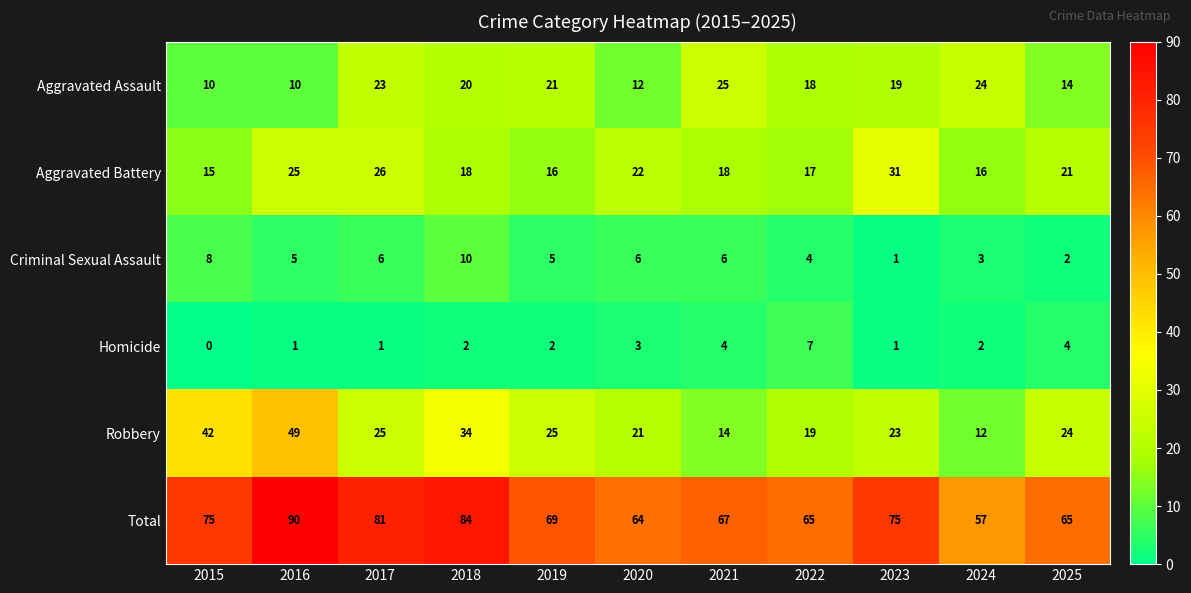

At which category is the sum across all series the highest?

2016